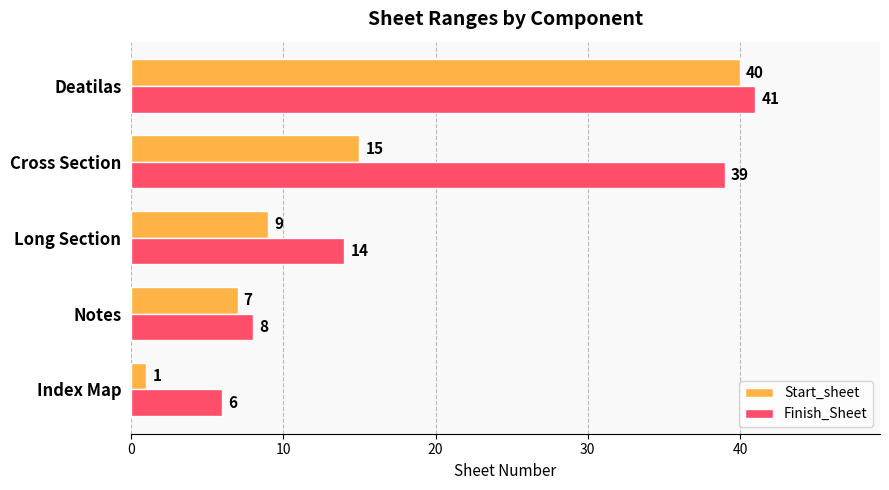

What is the spread (max minus min) of values at Cross Section?

24